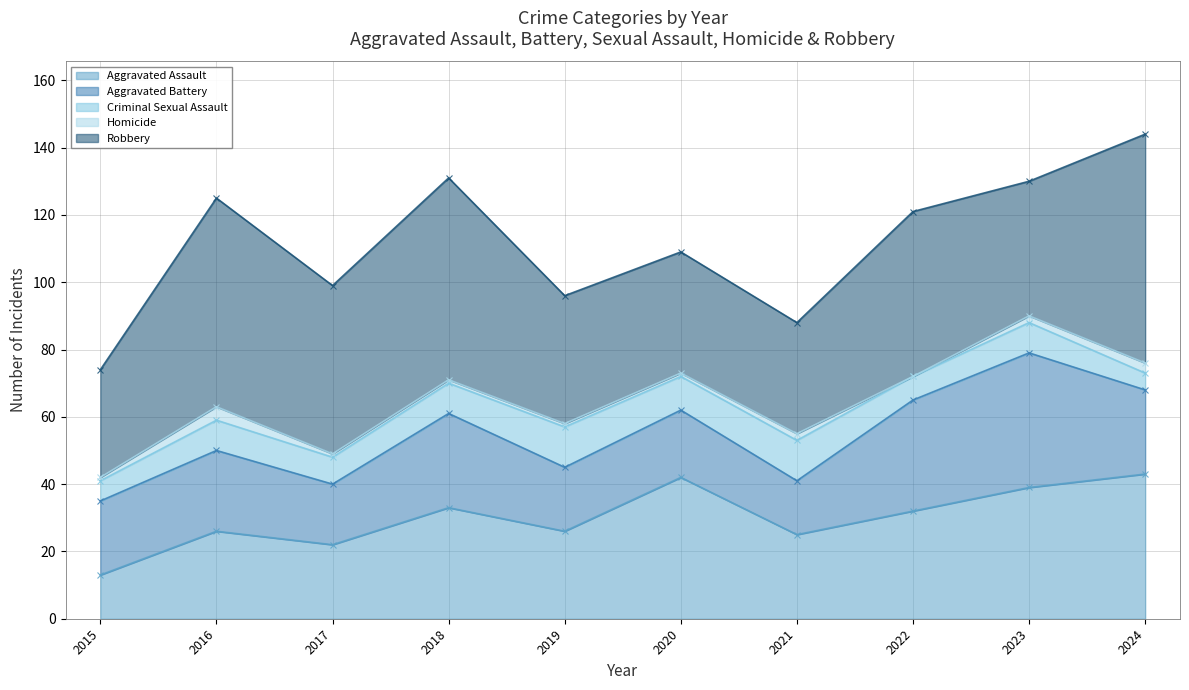

Which label corresponds to the smallest value in the chart?

2022